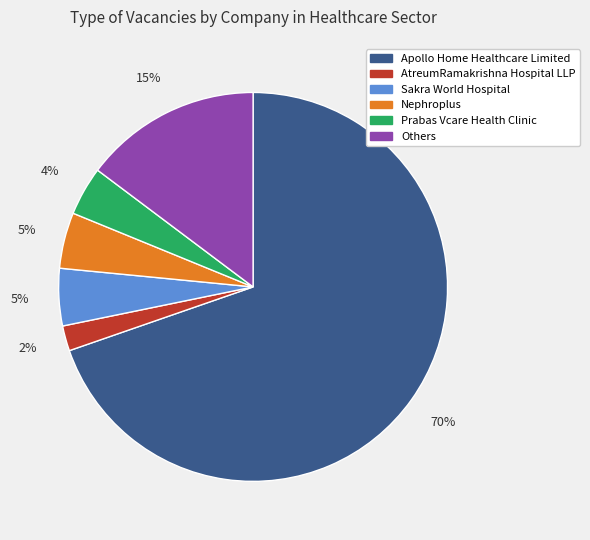

What is the largest slice in the pie chart?

Apollo Home Healthcare Limited